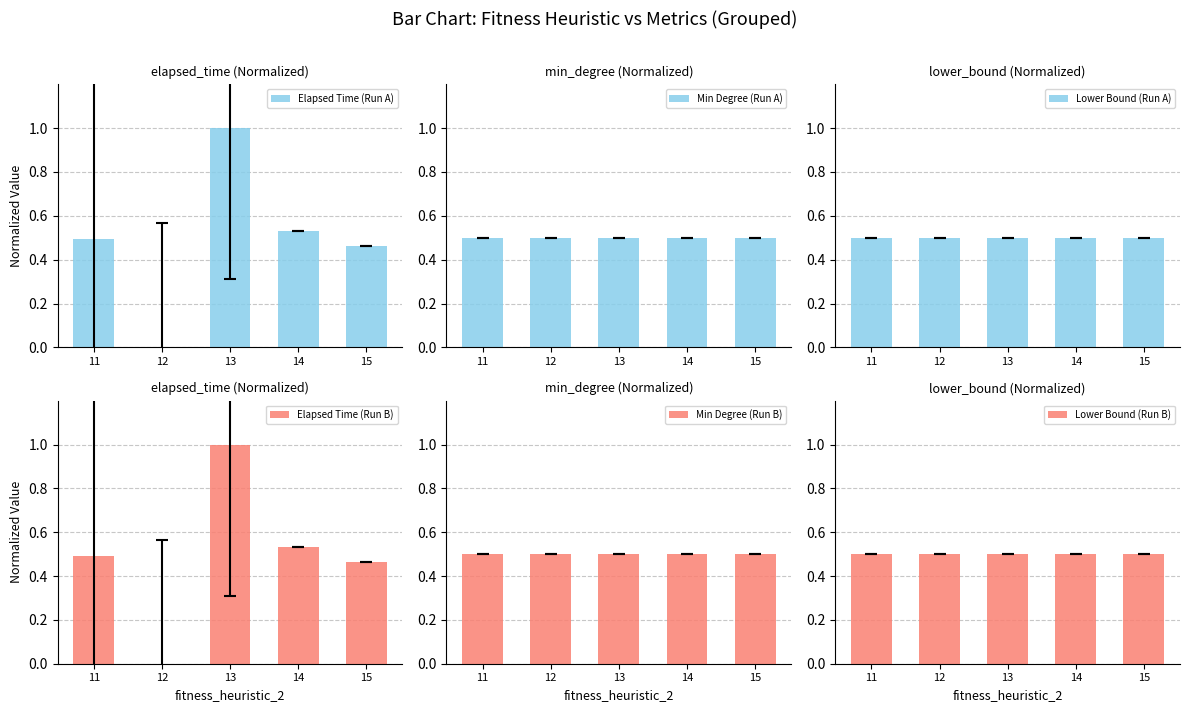

Where is Min Degree (Run A) nearest to the value 0?

11